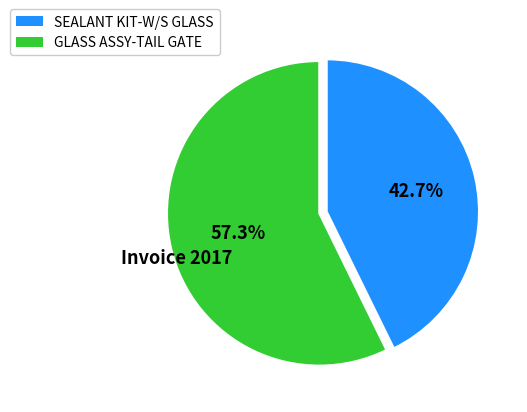

To the nearest percent, what portion does SEALANT KIT-W/S GLASS represent?

43%